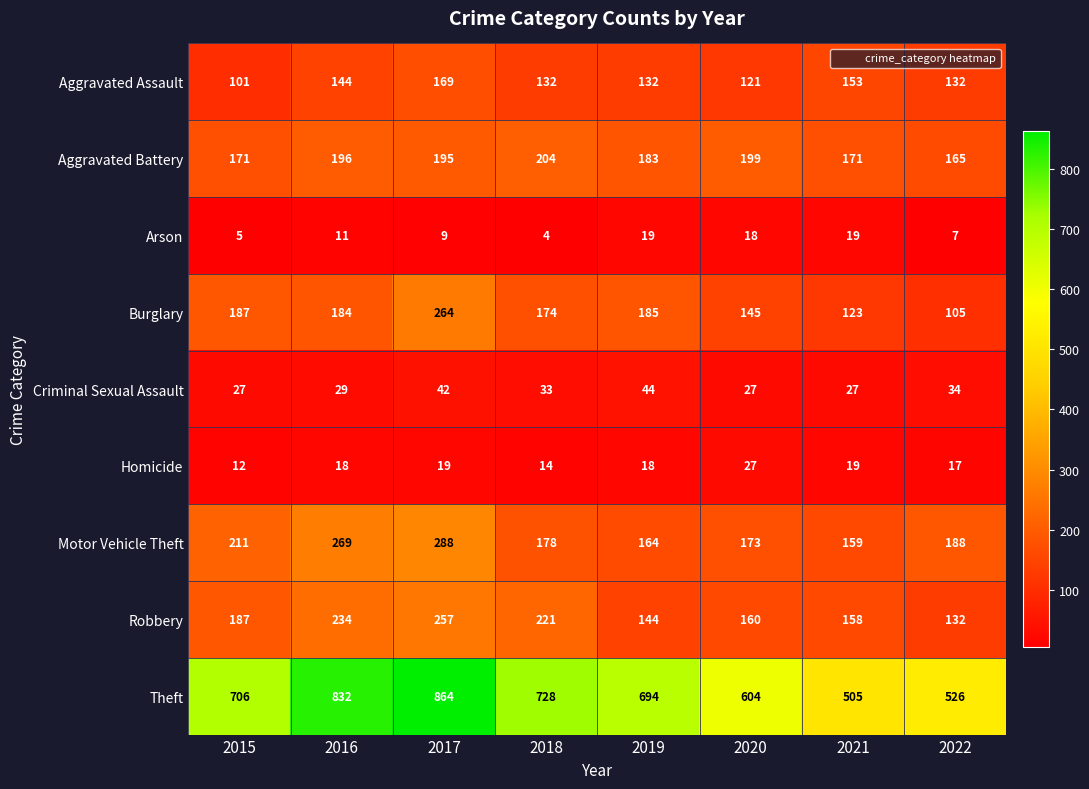

Which label corresponds to the smallest value in the chart?

2018